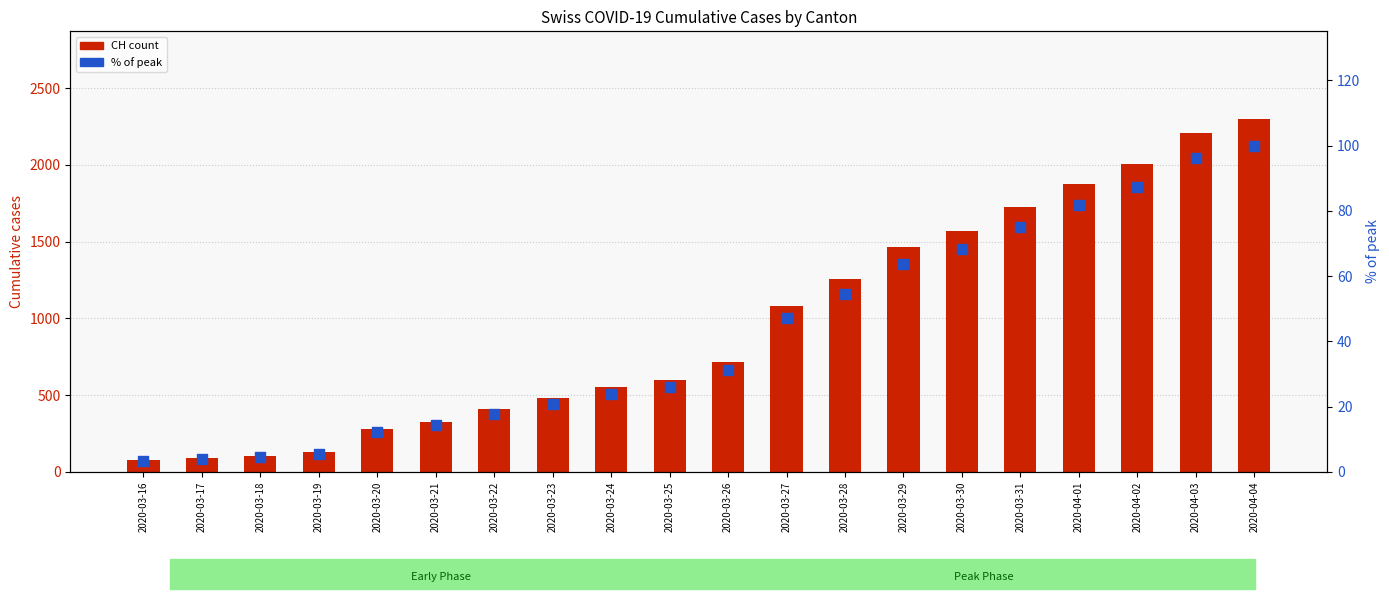

Which series reaches the minimum Y coordinate?

% of peak